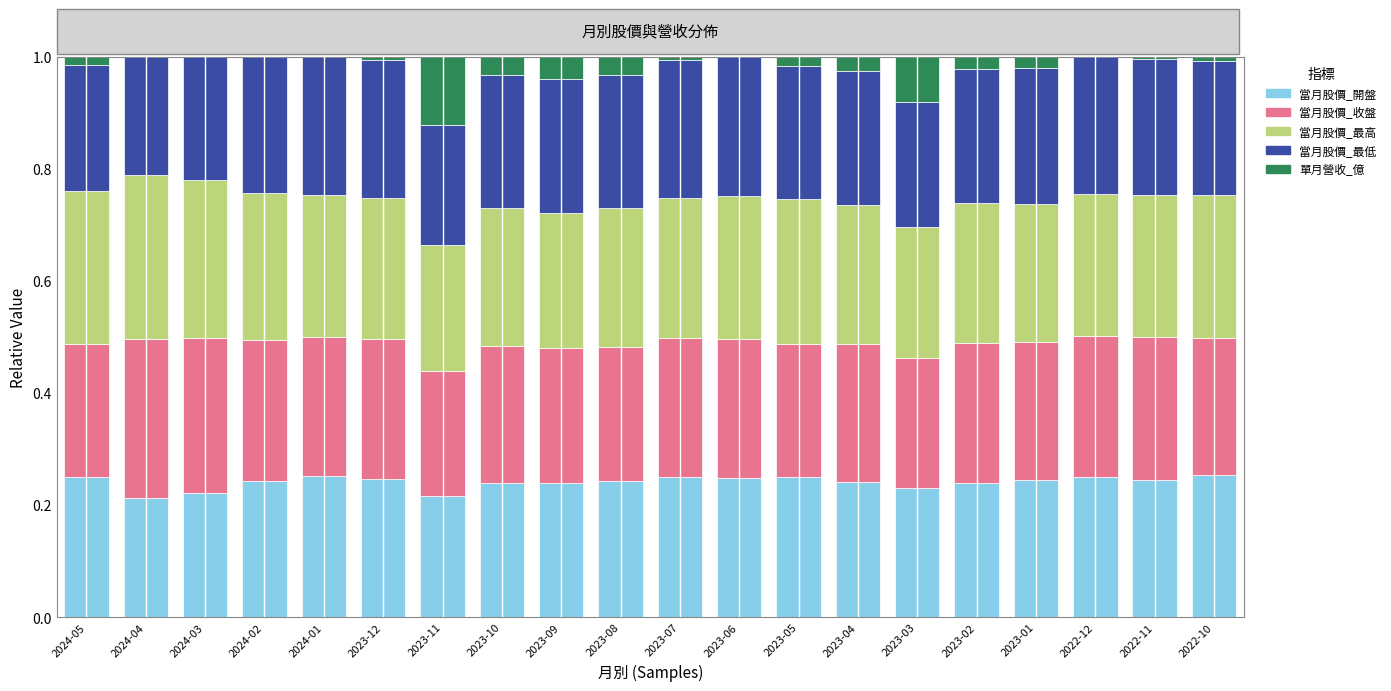

What is the total value across all series at 2023-11?

1.0